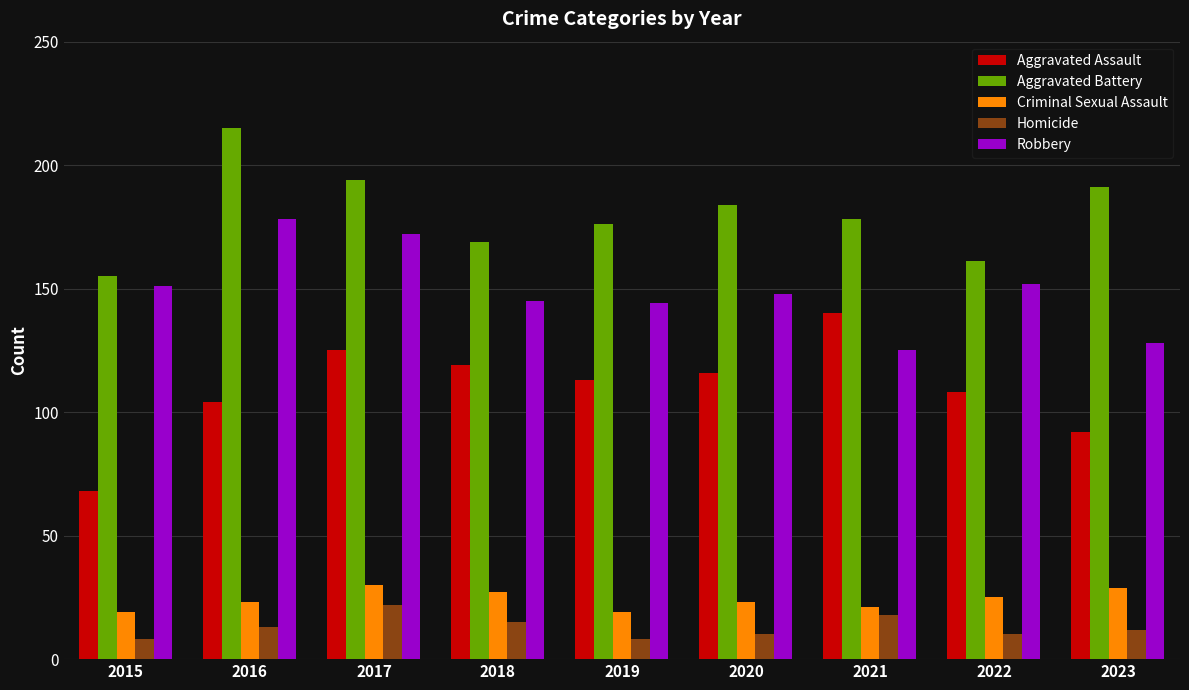

What is the sum of the Aggravated Battery values at 2019 and 2023?

367